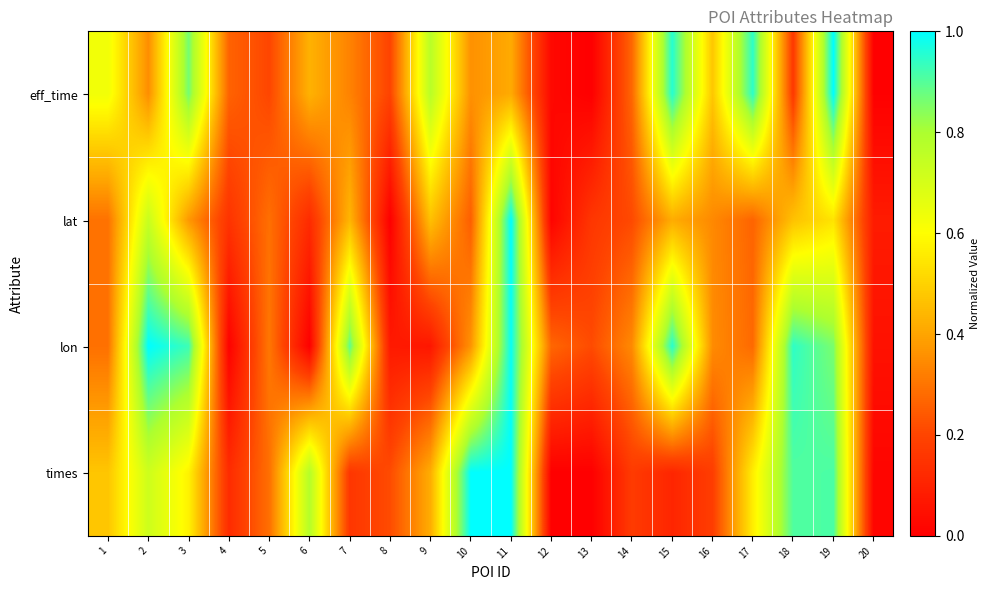

Which category has the lowest value across all series?

13